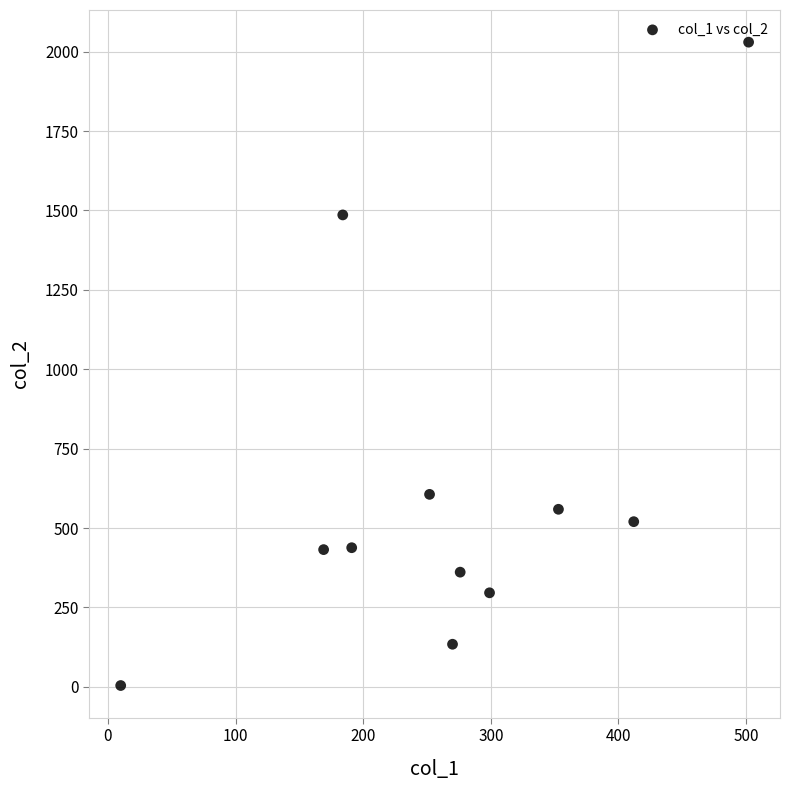

What Y value in the scatter plot is closest to 1017?

606